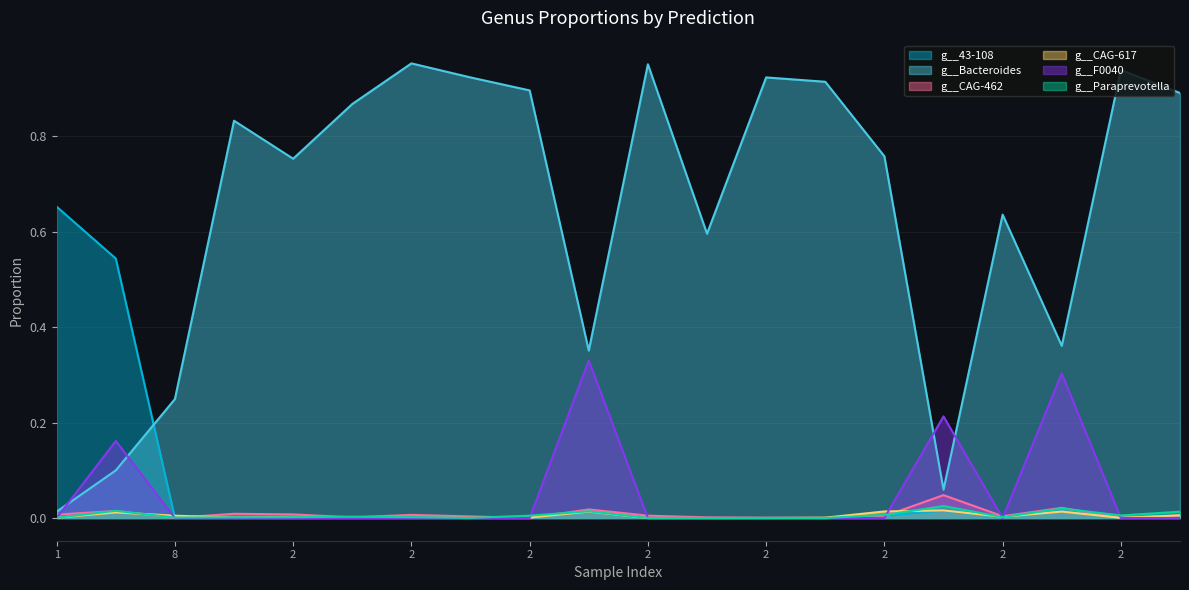

Does the chart have visible grid lines?

Yes